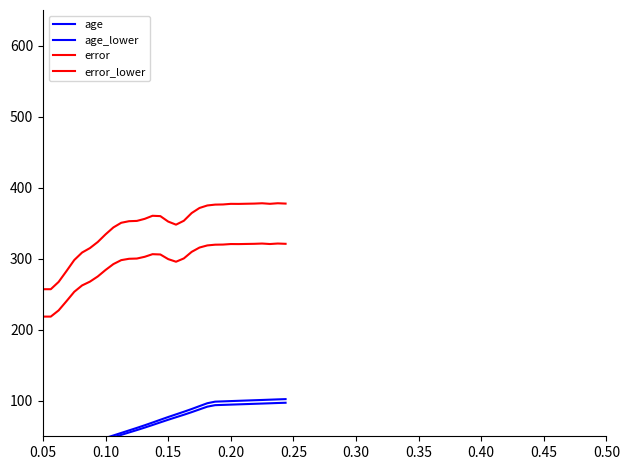

List the series in order of their peak value, lowest first.

age_lower, age, error_lower, error